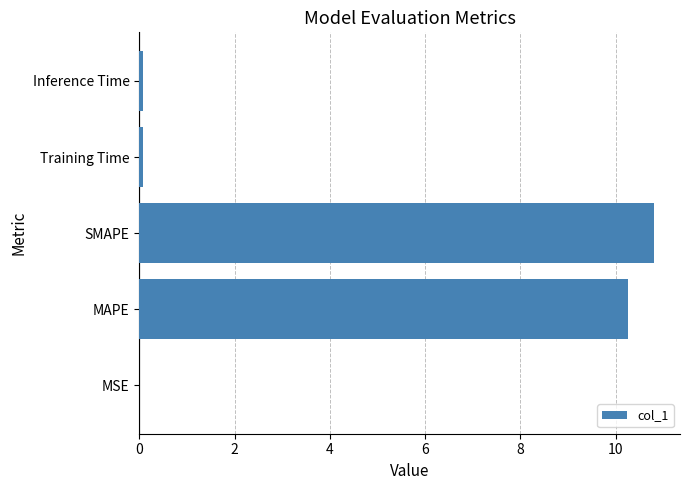

The chart shows a value of 4.1 at MAPE. True or false?

False